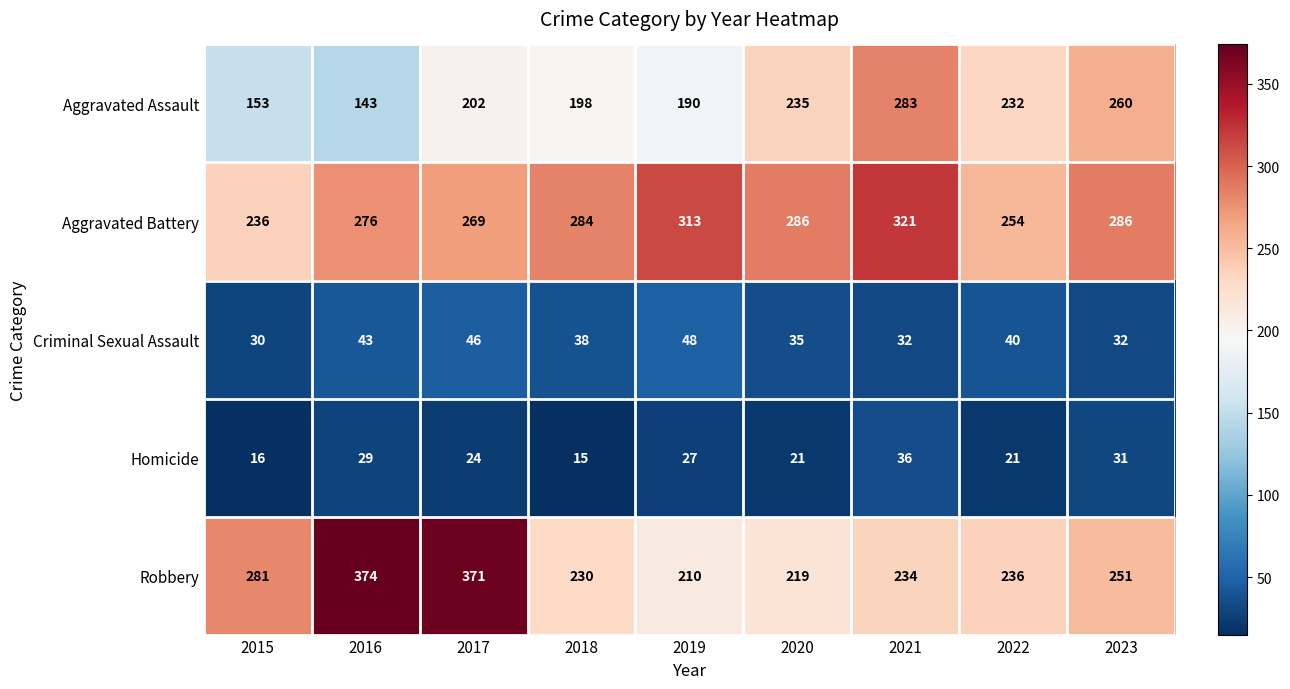

What is the sum of all Criminal Sexual Assault values?

344